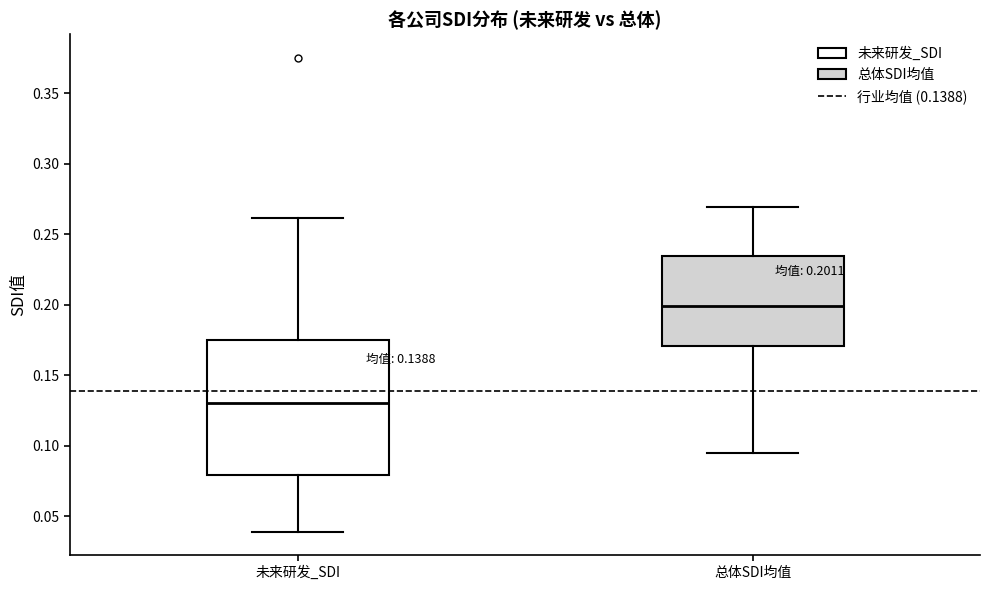

Comparing the boxes themselves (not the whiskers), which one is the tallest?

未来研发_SDI